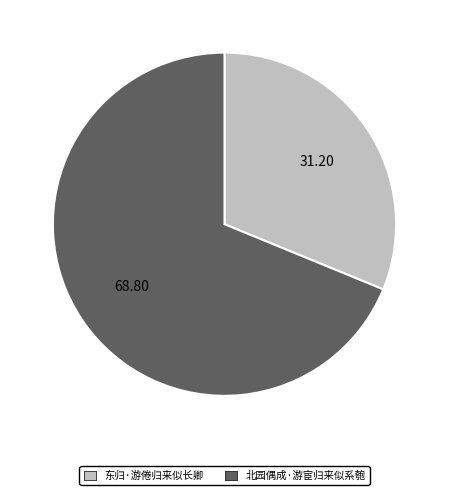

Rank the categories by value from lowest to highest.

东归·游倦归来似长卿, 北园偶成·游宦归来似系匏